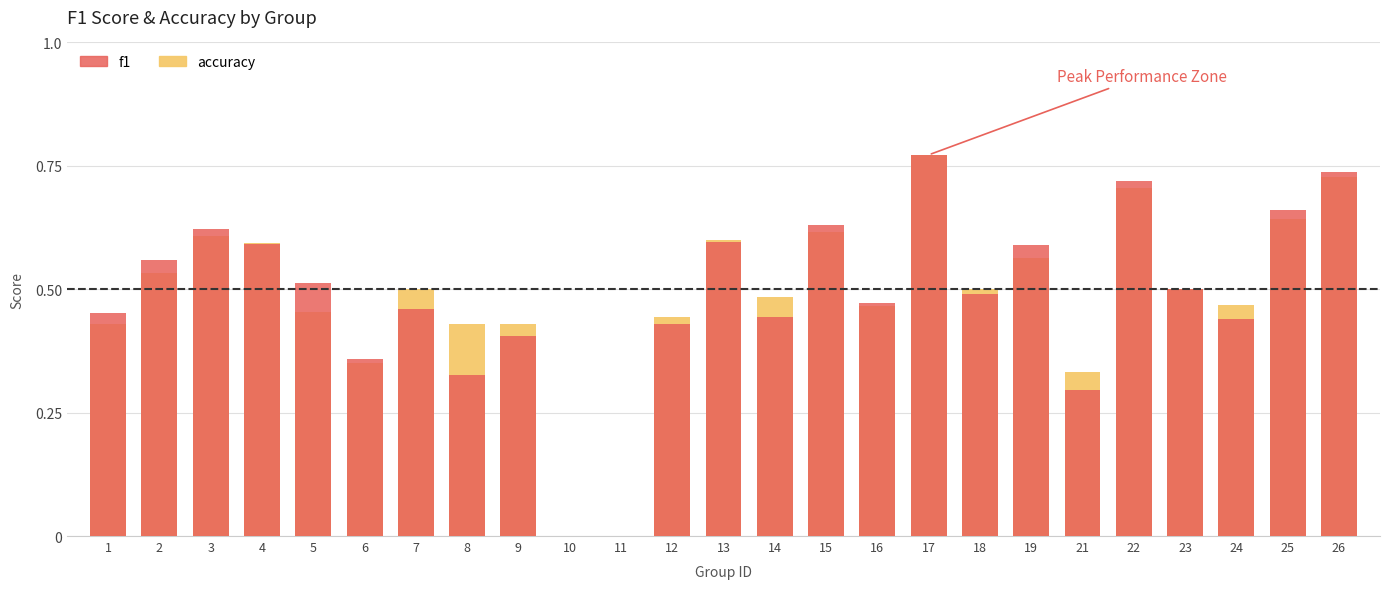

What is the average value of the accuracy series?

0.5